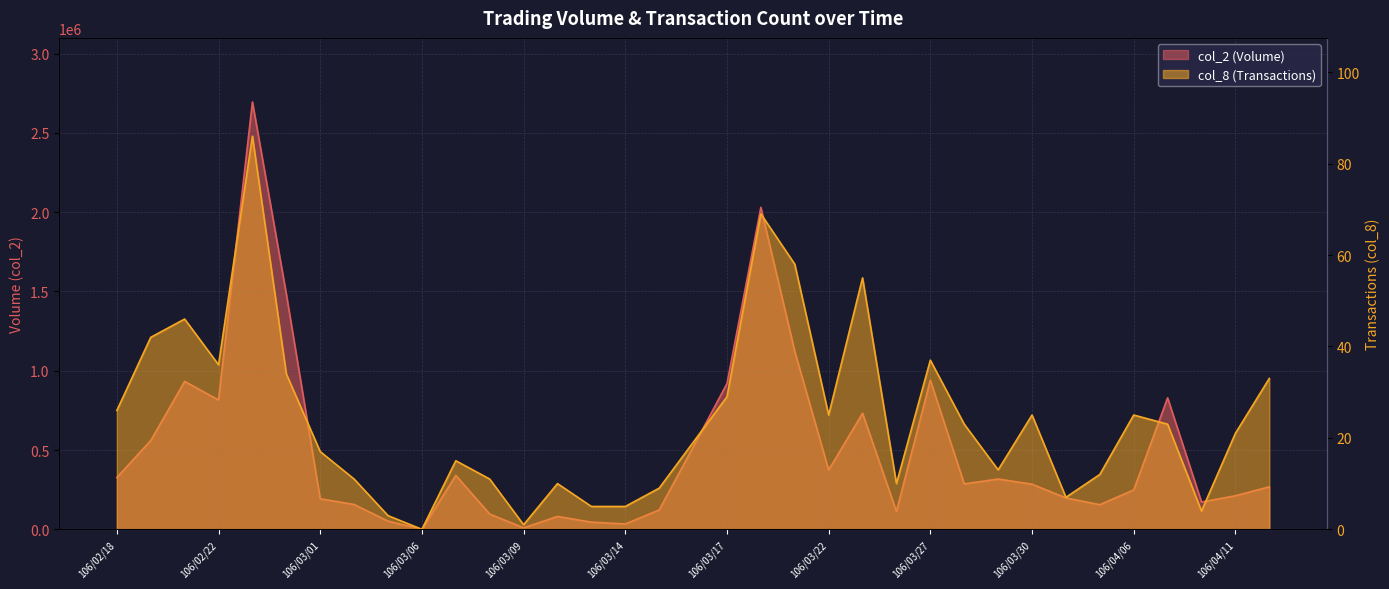

What is the label of the 3rd point from the right?

106/04/10